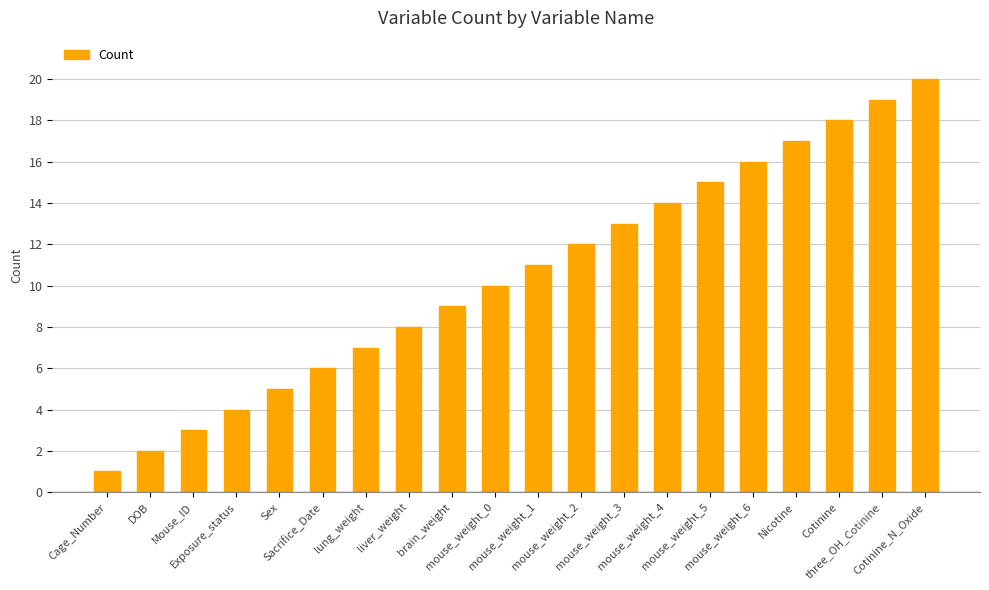

Rank the categories by value from lowest to highest.

Cage_Number, DOB, Mouse_ID, Exposure_status, Sex, Sacrifice_Date, lung_weight, liver_weight, brain_weight, mouse_weight_0, mouse_weight_1, mouse_weight_2, mouse_weight_3, mouse_weight_4, mouse_weight_5, mouse_weight_6, Nicotine, Cotinine, three_OH_Cotinine, Cotinine_N_Oxide